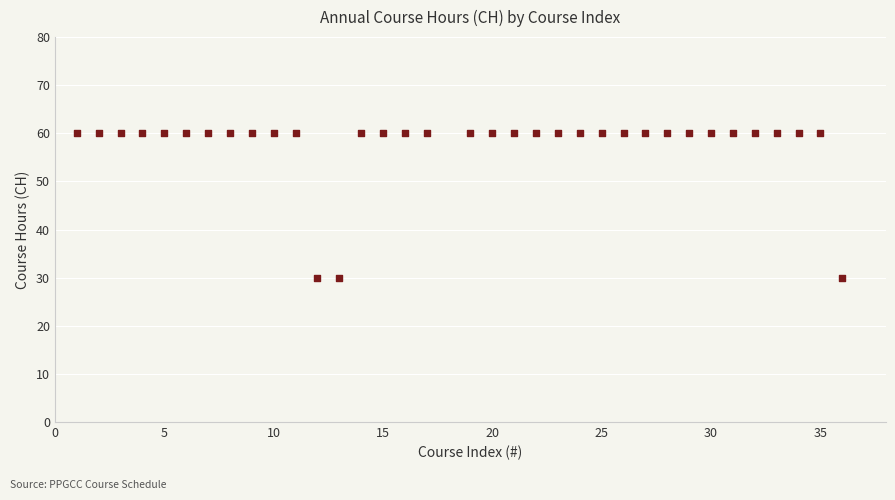

What is the range of X values (max minus min)?

35